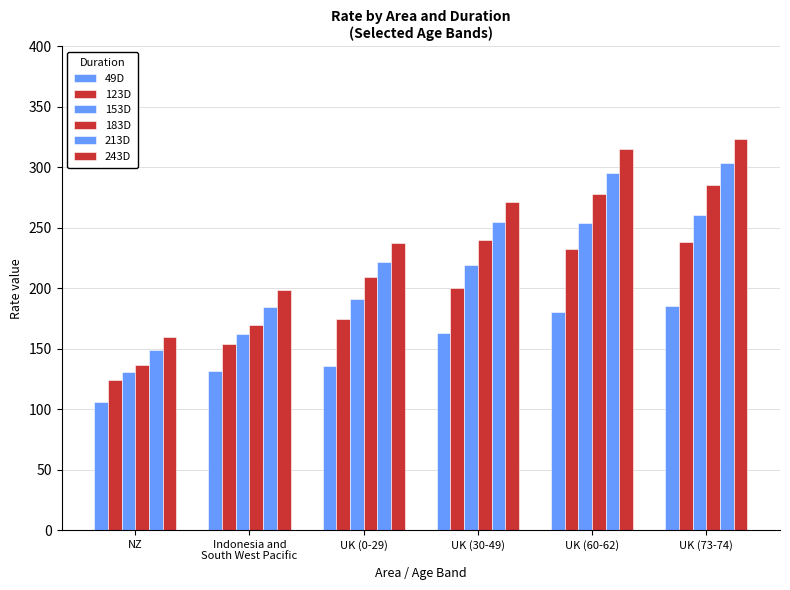

Reading left to right, what are all the values shown in this chart?

49D: NZ=106.1	Indonesia and
South West Pacific=131.8	UK (0-29)=135.3	UK (30-49)=163.0	UK (60-62)=180.1	UK (73-74)=185.4
123D: NZ=124.1	Indonesia and
South West Pacific=154.1	UK (0-29)=174.9	UK (30-49)=200.3	UK (60-62)=232.5	UK (73-74)=238.5
153D: NZ=130.8	Indonesia and
South West Pacific=162.5	UK (0-29)=191.4	UK (30-49)=219.0	UK (60-62)=254.2	UK (73-74)=260.9
183D: NZ=136.8	Indonesia and
South West Pacific=169.9	UK (0-29)=209.3	UK (30-49)=239.9	UK (60-62)=278.1	UK (73-74)=285.5
213D: NZ=148.5	Indonesia and
South West Pacific=184.4	UK (0-29)=222.0	UK (30-49)=254.9	UK (60-62)=295.3	UK (73-74)=303.5
243D: NZ=160.0	Indonesia and
South West Pacific=198.7	UK (0-29)=237.0	UK (30-49)=271.3	UK (60-62)=314.7	UK (73-74)=323.7